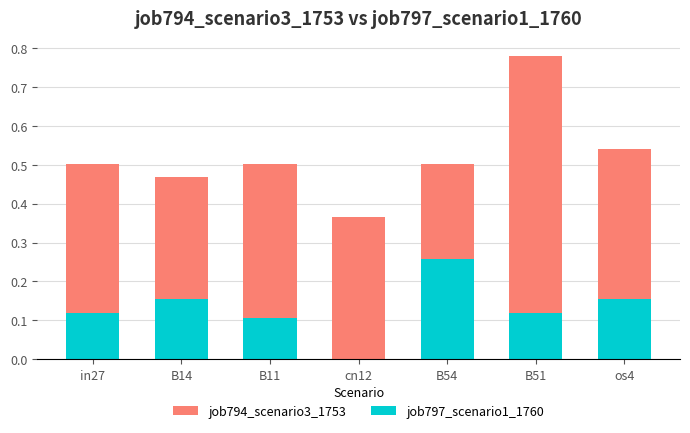

What is the value of the job794_scenario3_1753 bar at the 3rd from the left?

0.5